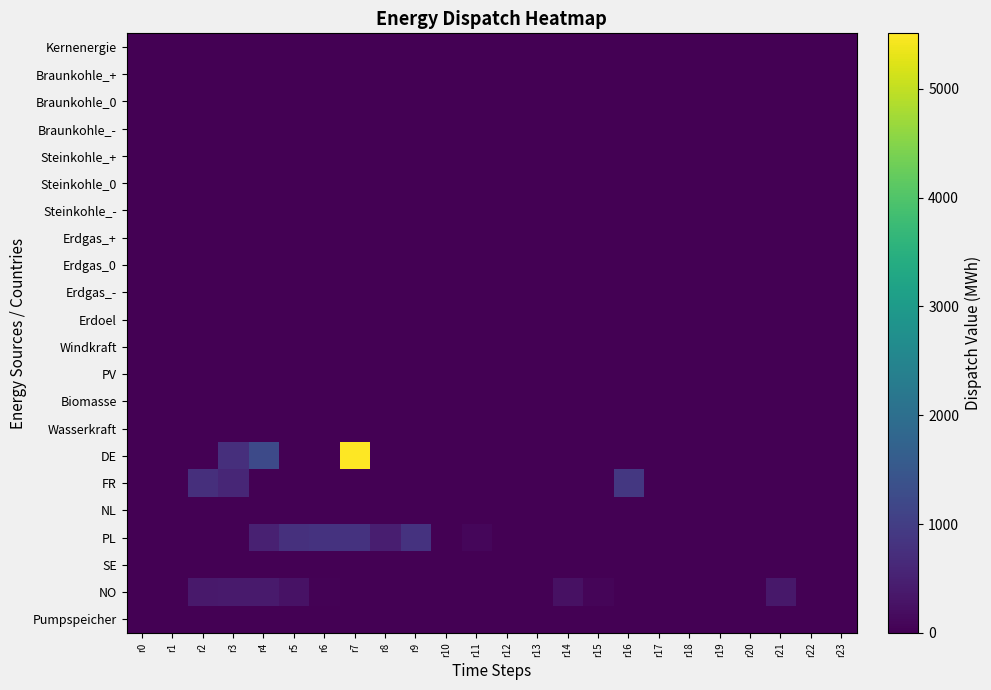

How many data points does each series have?

24